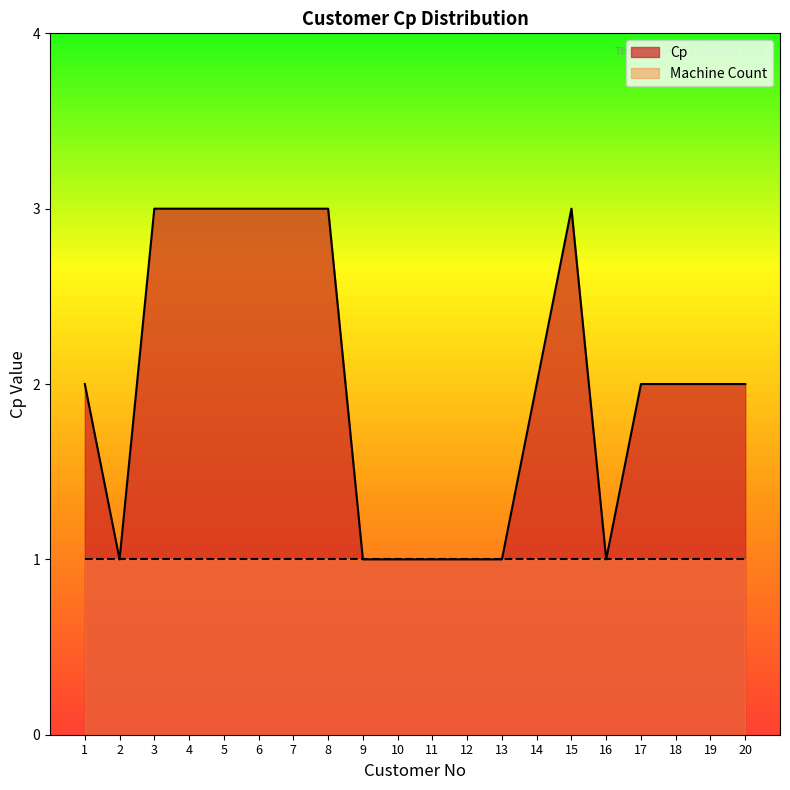

What is the sum of all values?

40